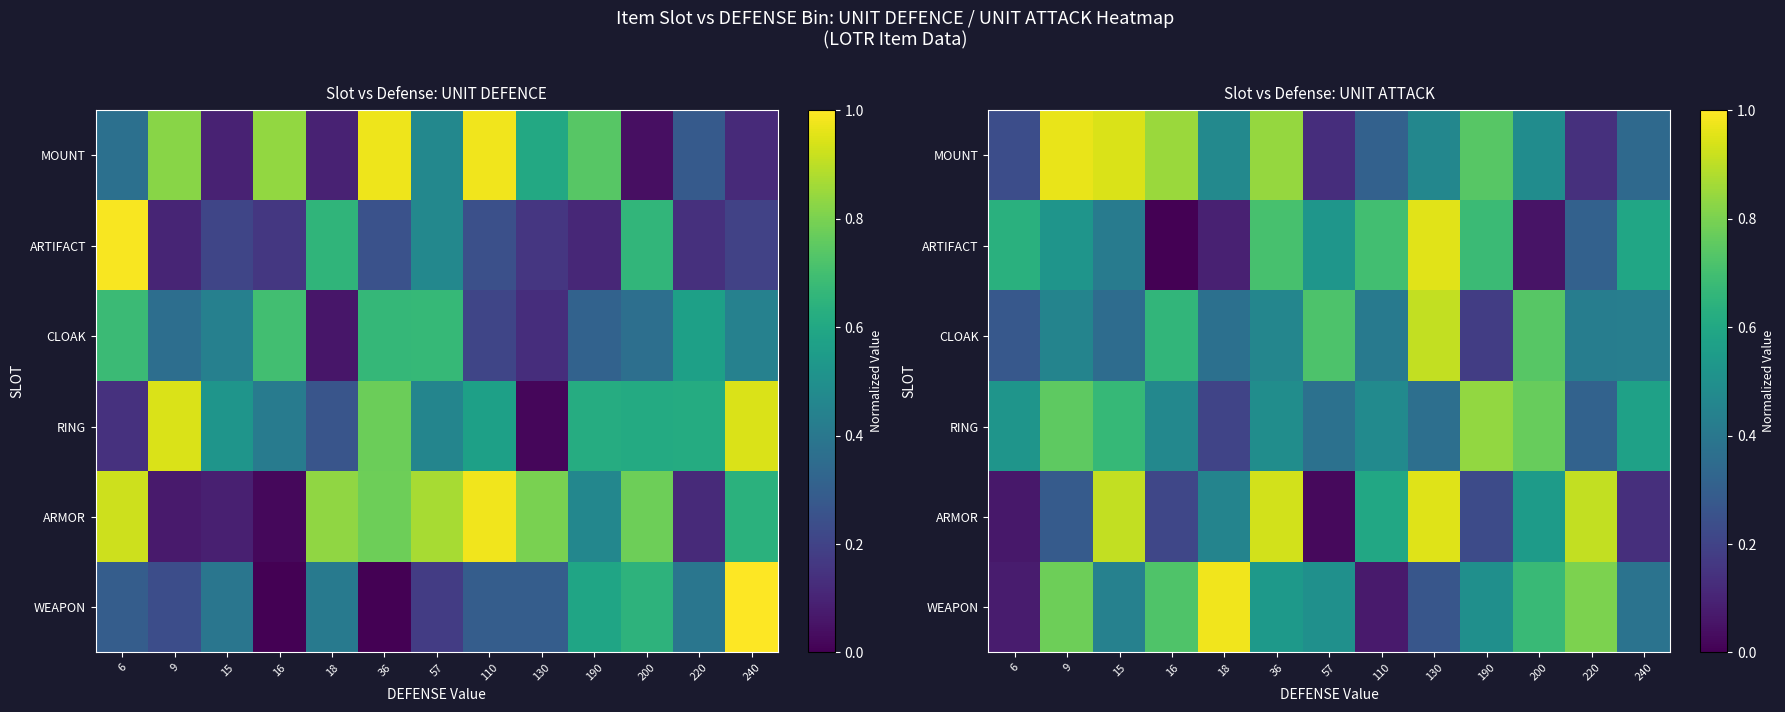

What is the total value across all series at 15?

3.7